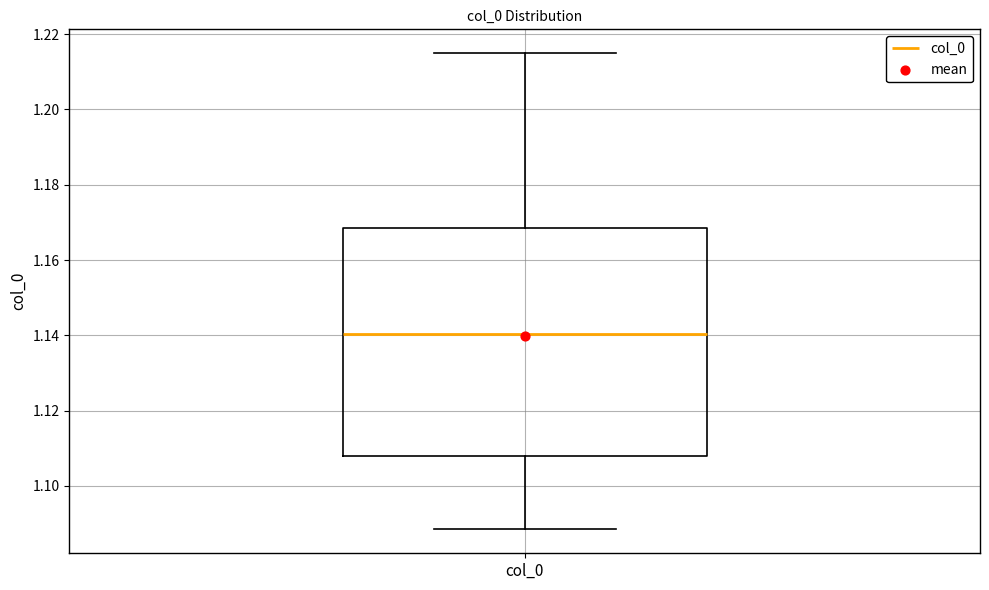

Where is the lower edge of the box for col_0 on the y-axis? The values are not printed on the chart, so give them approximately, as read against the axis.

1.108